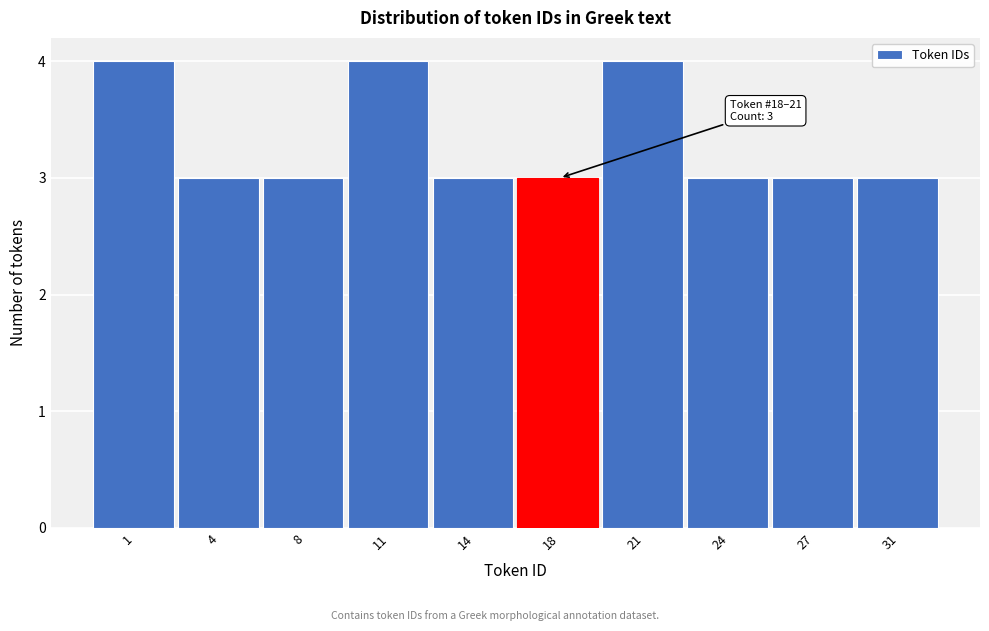

Reading left to right, what are all the values shown in this chart?

1=4	4=3	8=3	11=4	14=3	18=3	21=4	24=3	27=3	31=3